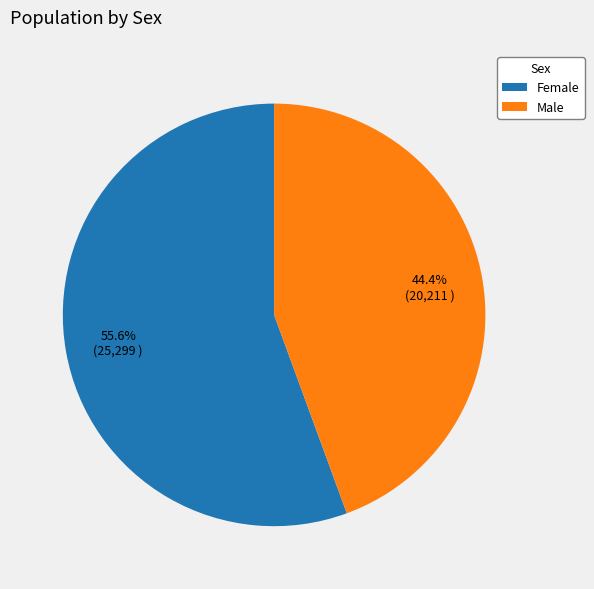

What portion of the pie excludes Male?

55.6%